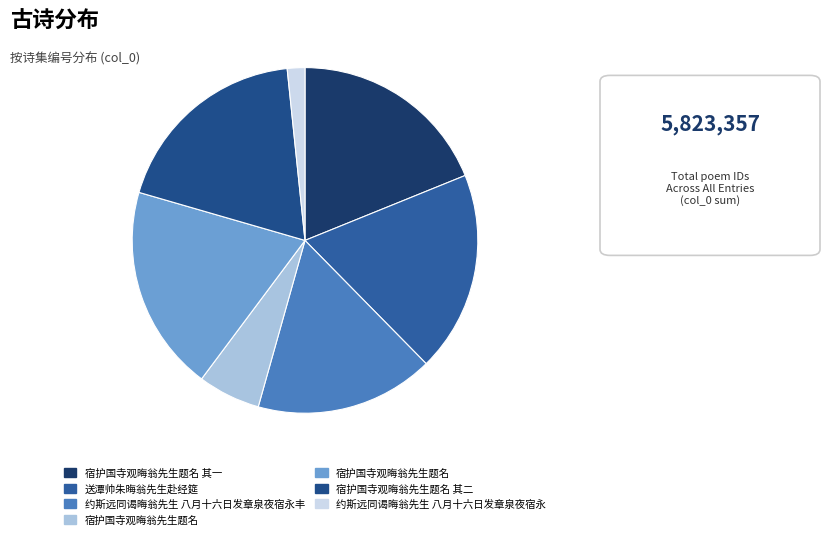

How many slices are in this pie chart?

7